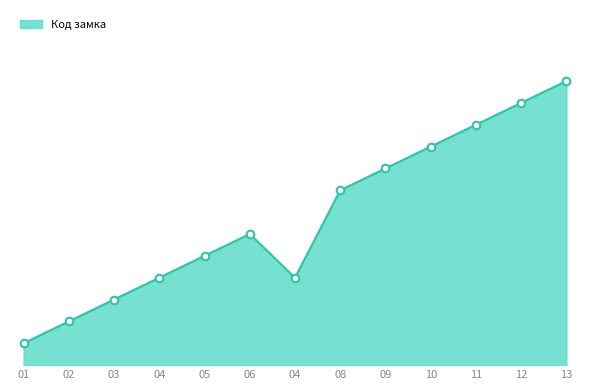

What is the change in value from 04 to 13?

+9